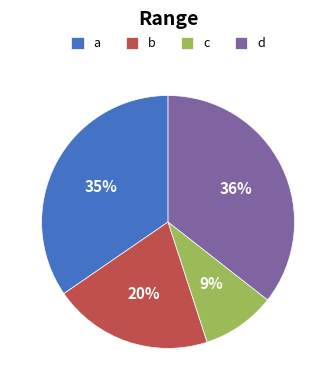

The b slice represents 32% of the pie. True or false?

False